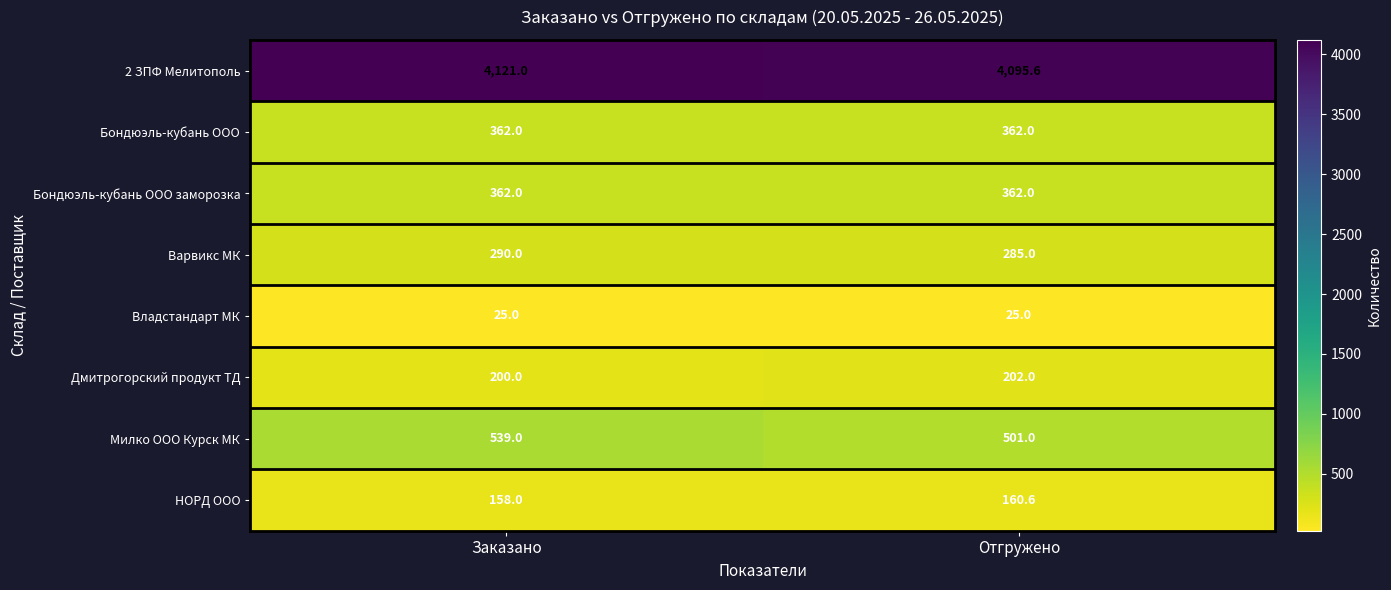

At which label is Варвикс МК closest to 287?

Отгружено